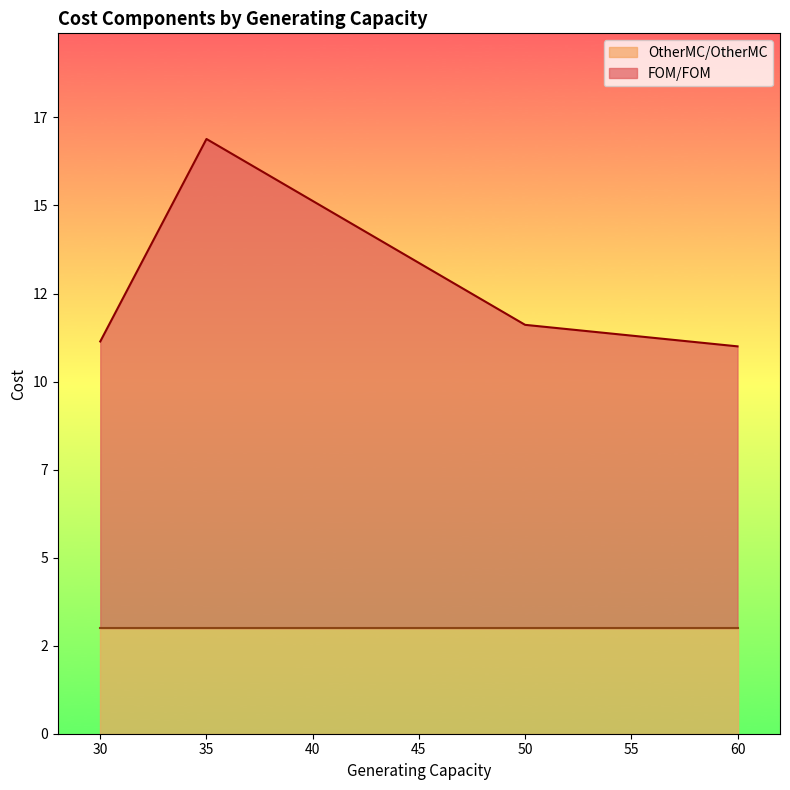

Which series has the largest range (max minus min)?

FOM/FOM